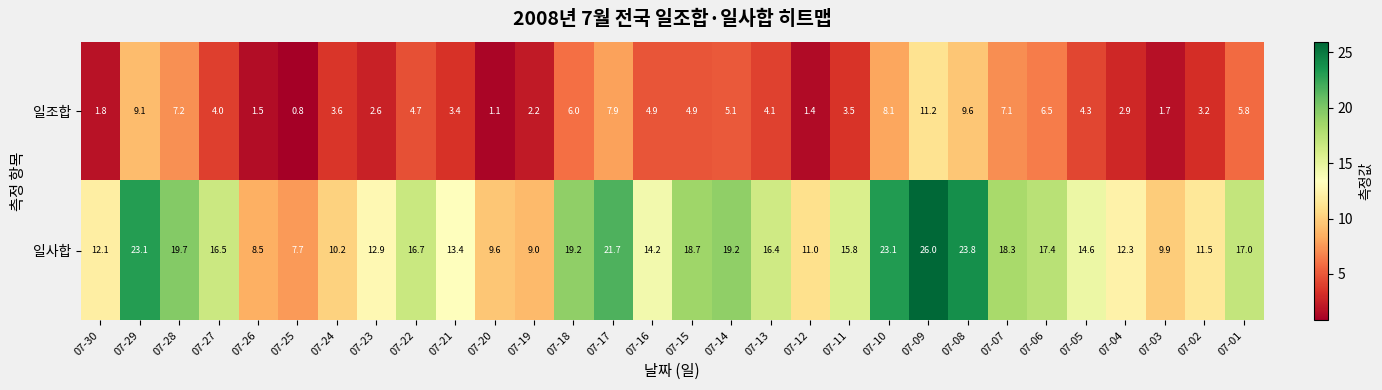

Which category has the highest value in the 일조합 series?

07-09